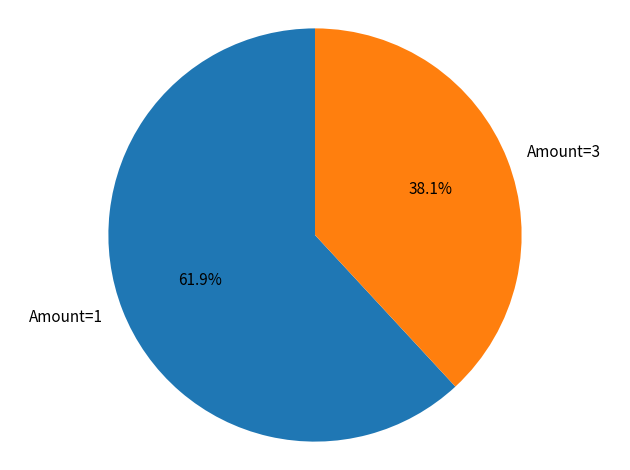

What is the smallest slice in the pie chart?

Amount=3